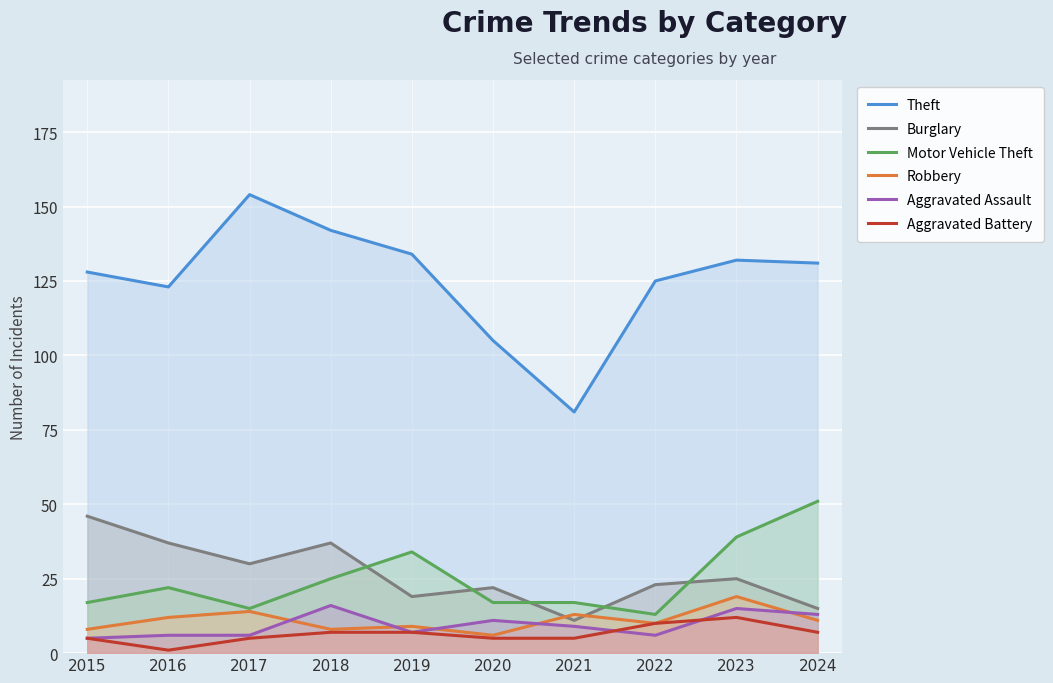

What is the approximate value of Burglary at 2024, to the nearest 10?

20